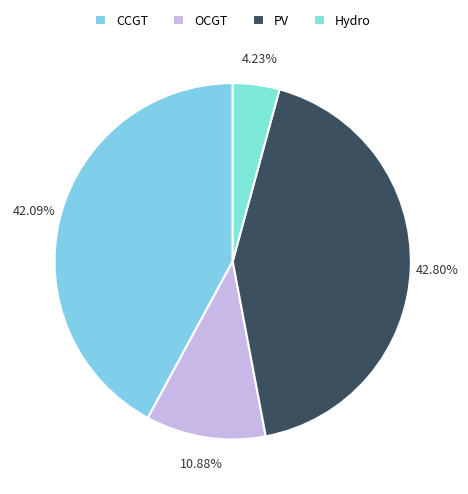

Is there any slice that represents more than half of the pie?

No